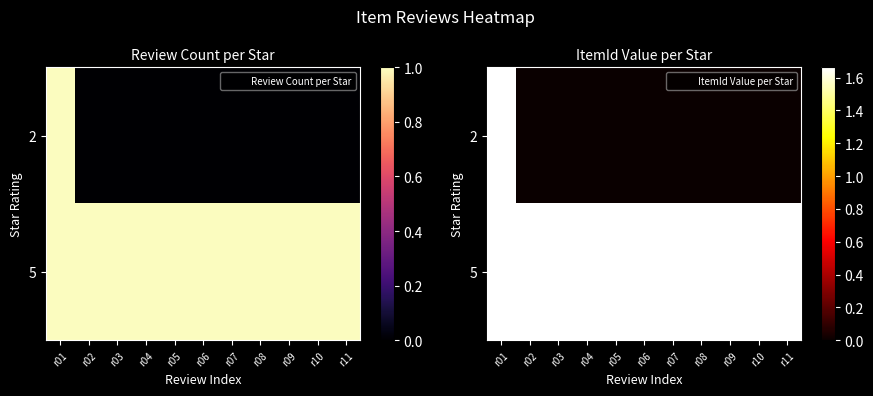

What is the sum of all 5 values?

18293077